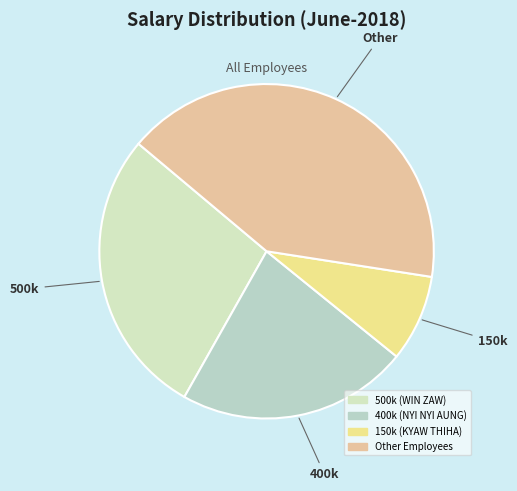

Count the number of slices in the pie.

4